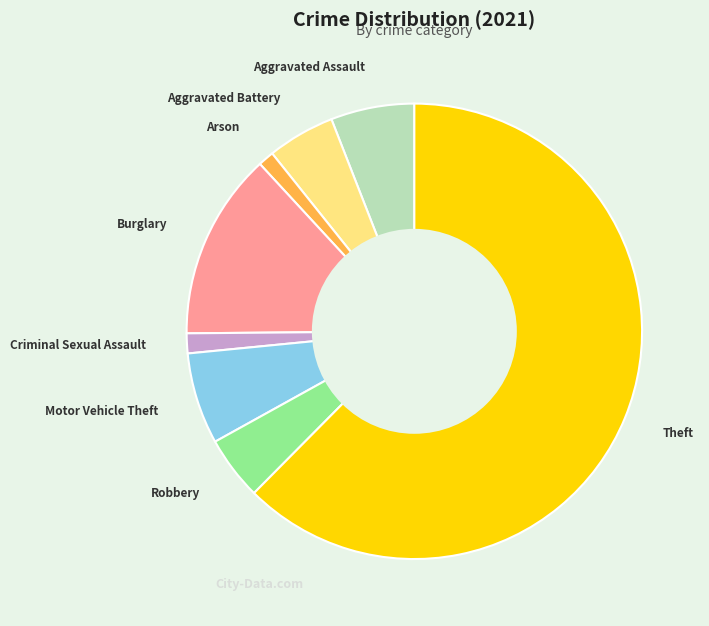

Which has a higher value, Burglary or Aggravated Assault?

Burglary